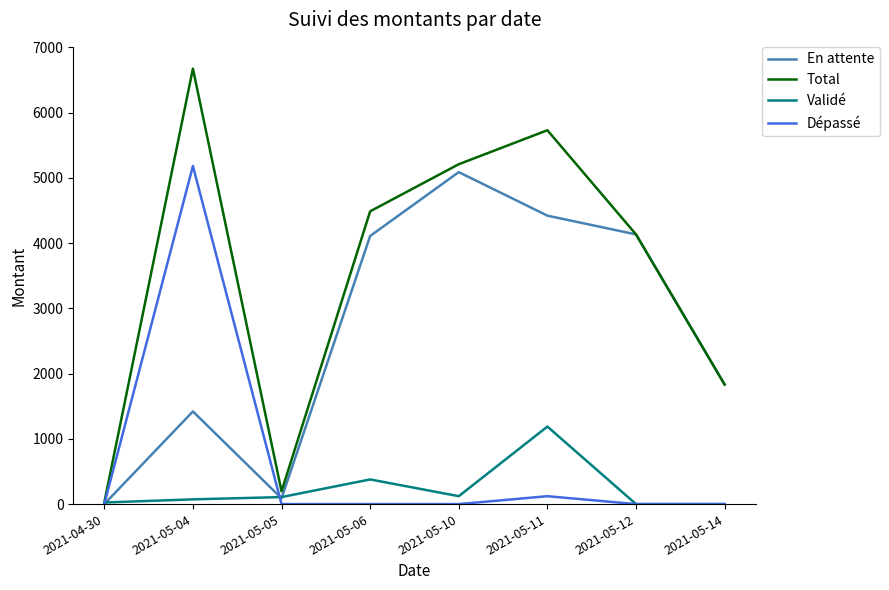

What position from the left is 2021-05-14?

8